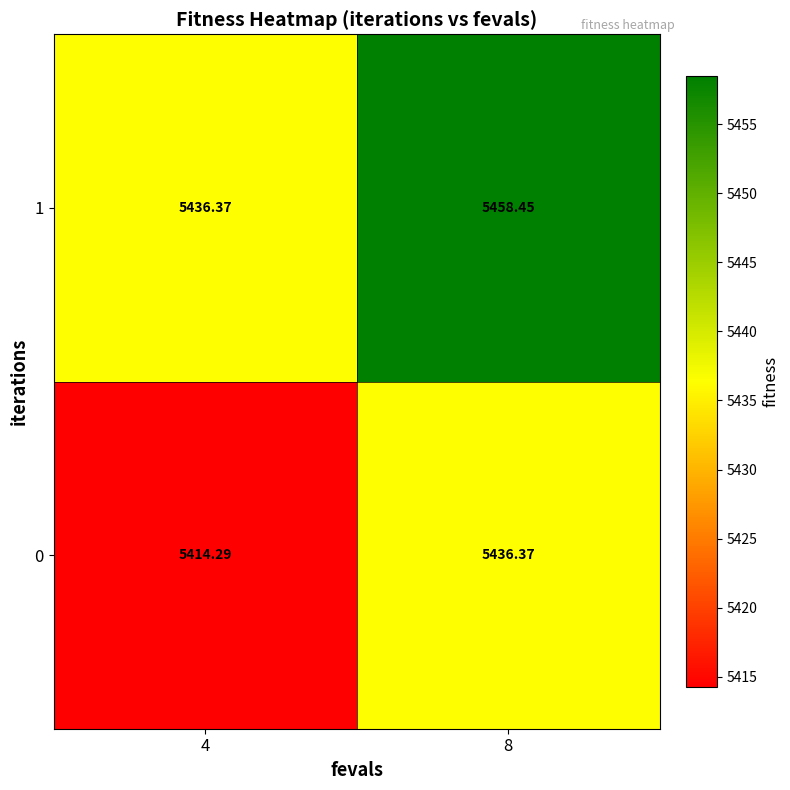

Is the value of 1 at 8 greater than the value of 0 at 8?

Yes